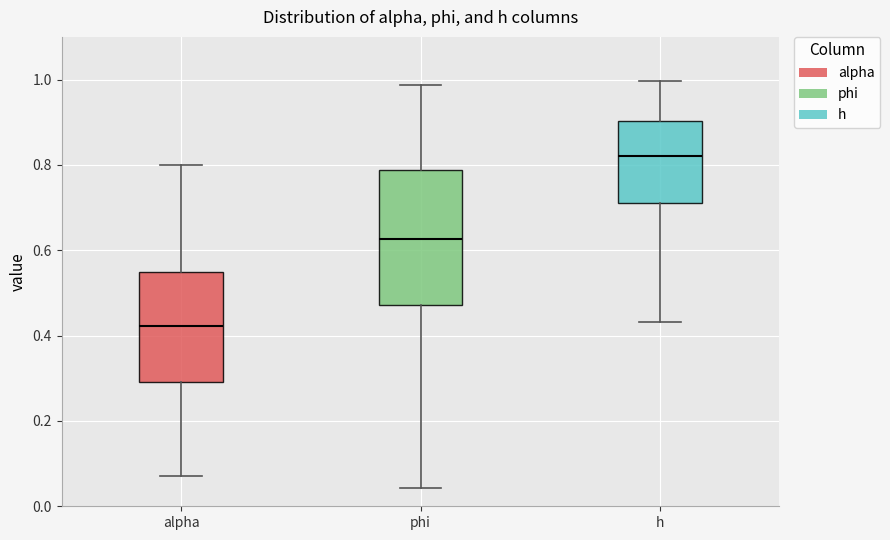

Reading left to right, transcribe this box plot: for each box, give where its median line is, the range the box spans, and where its two whiskers end, as read against the y-axis. The values are not printed on the chart, so give them approximately, as read against the axis.

alpha: median 0.42, box 0.30 to 0.54, whiskers 0.08 to 0.80
phi: median 0.62, box 0.48 to 0.78, whiskers 0.04 to 0.98
h: median 0.82, box 0.72 to 0.90, whiskers 0.44 to 1.00